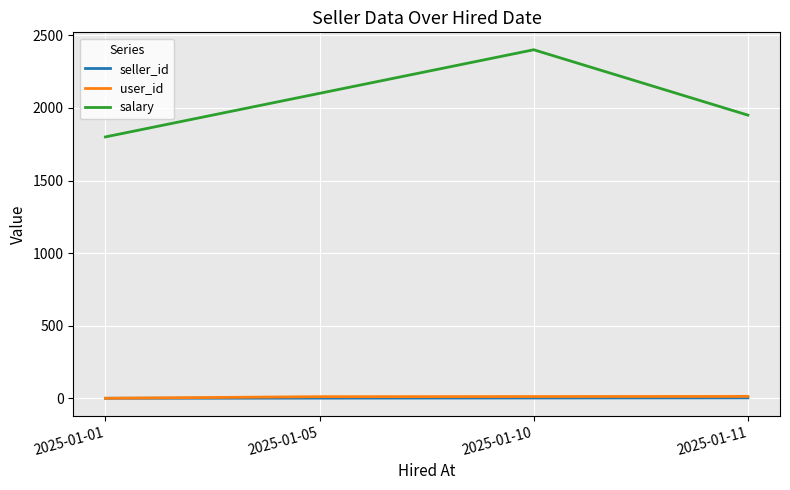

What is the total value across all series at 2025-01-05?

2114